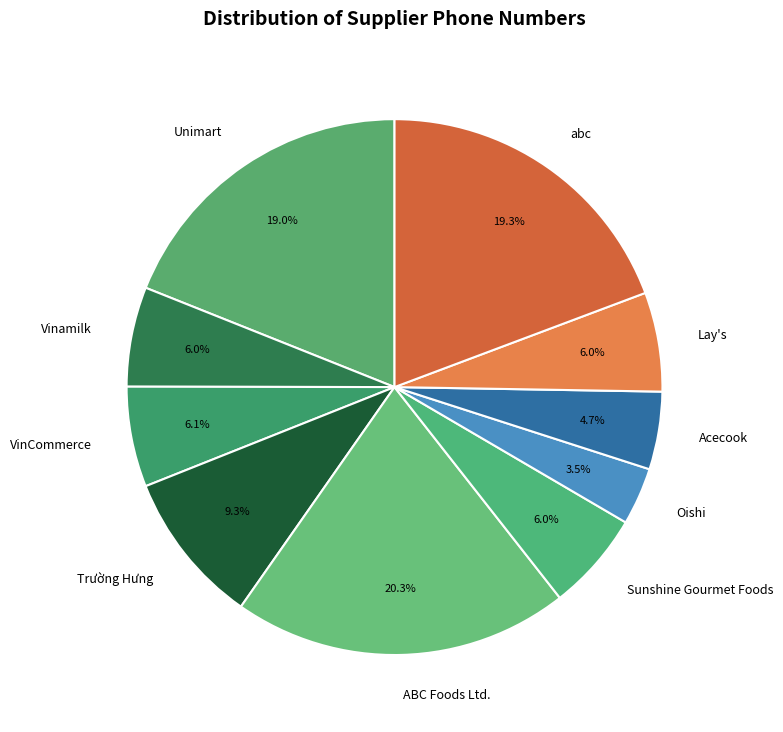

Count the number of slices in the pie.

10